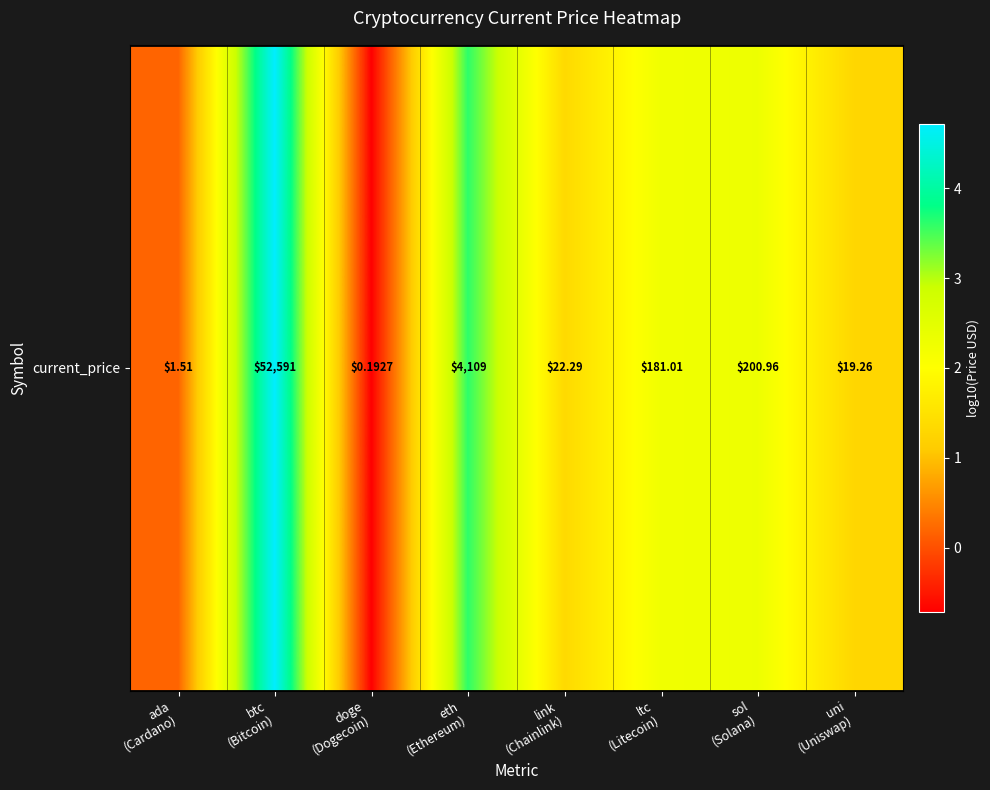

What is the difference between the values at ltc
(Litecoin) and link
(Chainlink)?

0.9